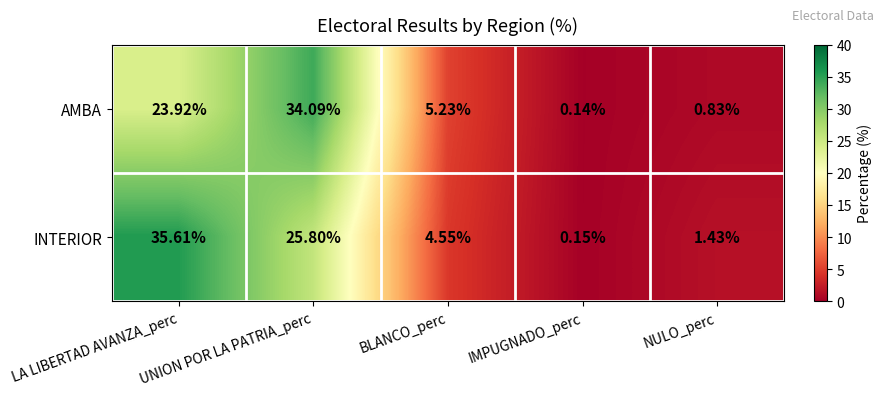

At which category is the sum across all series the highest?

UNION POR LA PATRIA_perc